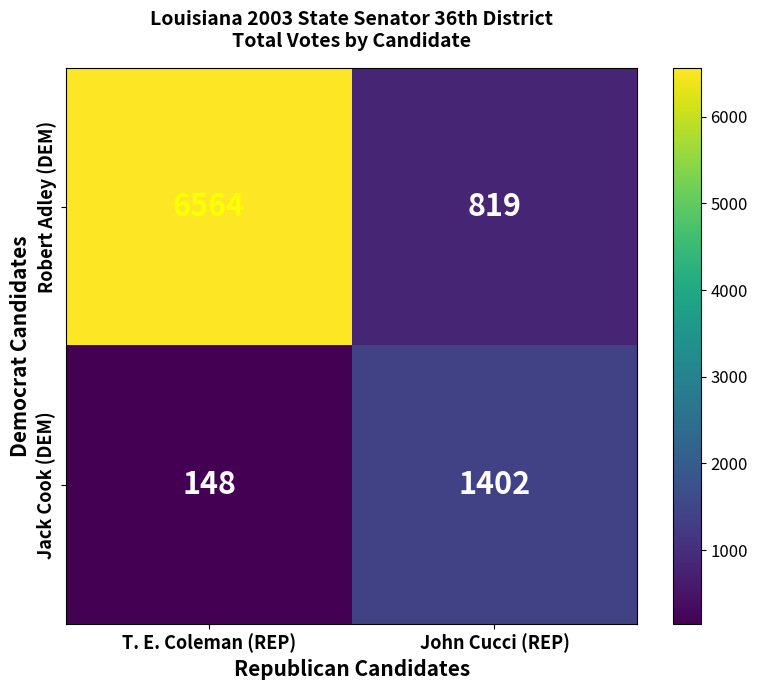

List the series in order of their peak value, lowest first.

Jack Cook (DEM), Robert Adley (DEM)